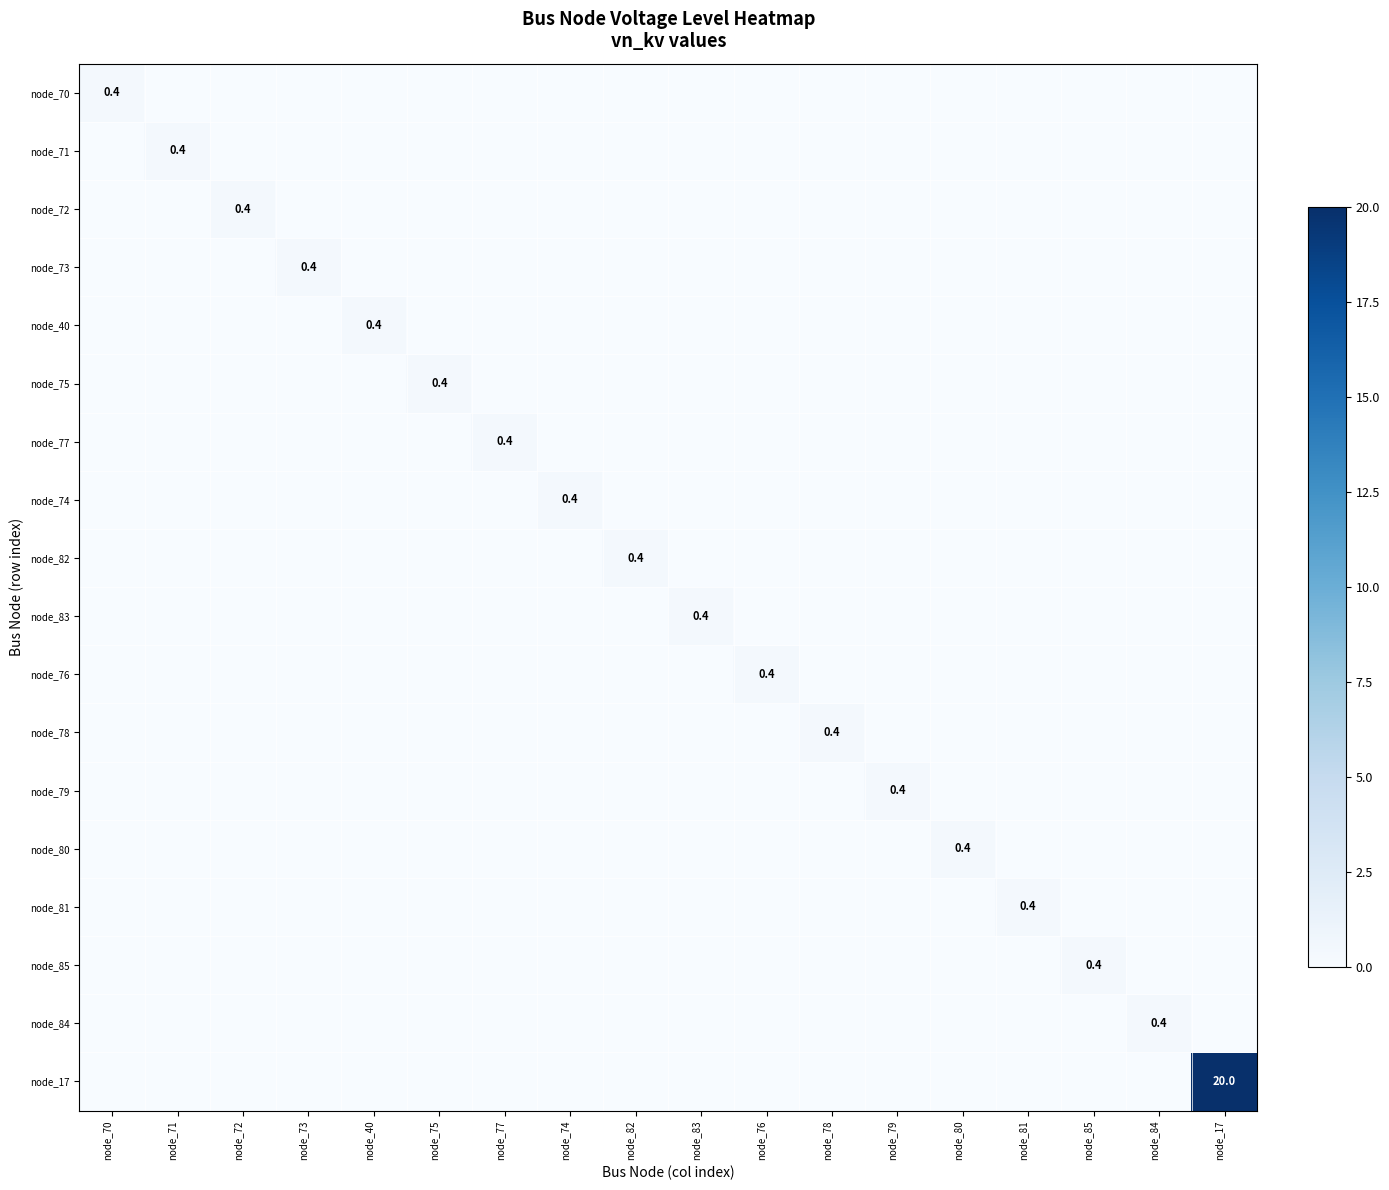

How many distinct data groups are displayed?

18